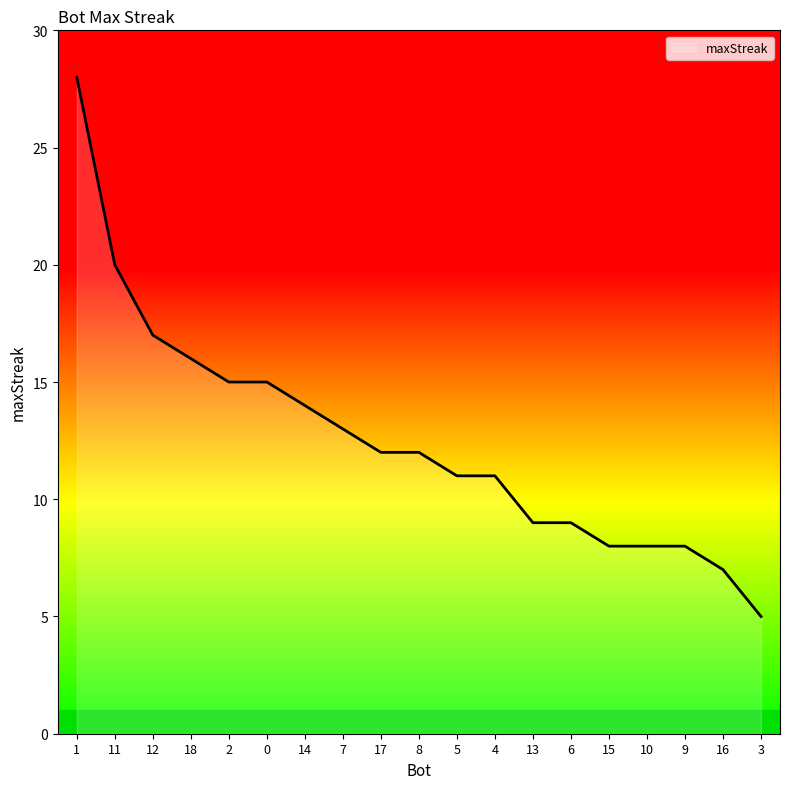

Reading left to right, list all the values displayed in this chart.

1=28	11=20	12=17	18=16	2=15	0=15	14=14	7=13	17=12	8=12	5=11	4=11	13=9	6=9	15=8	10=8	9=8	16=7	3=5